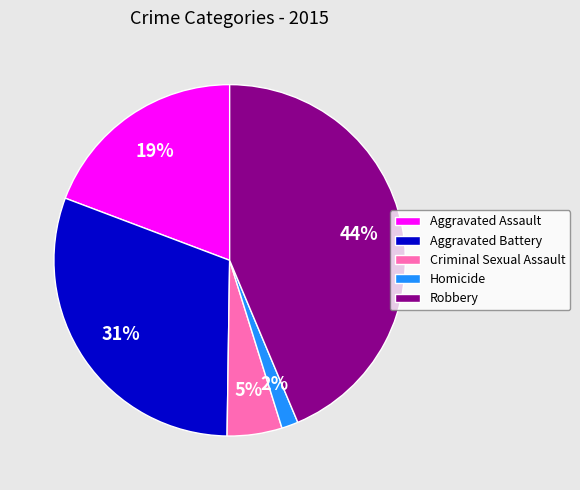

To the nearest percent, what portion does Aggravated Assault represent?

19%